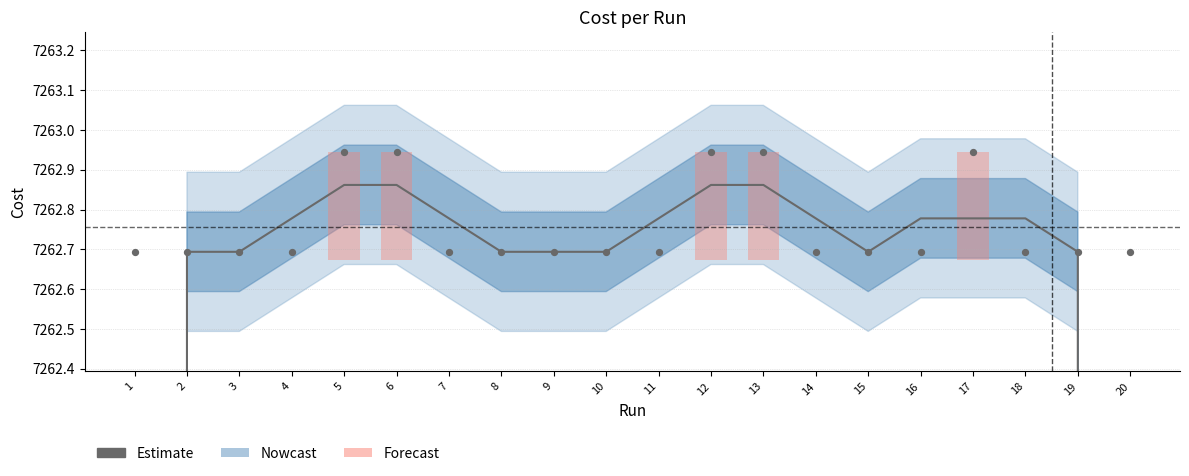

What is the ratio of the value at 4 to the value at 16?

1.0